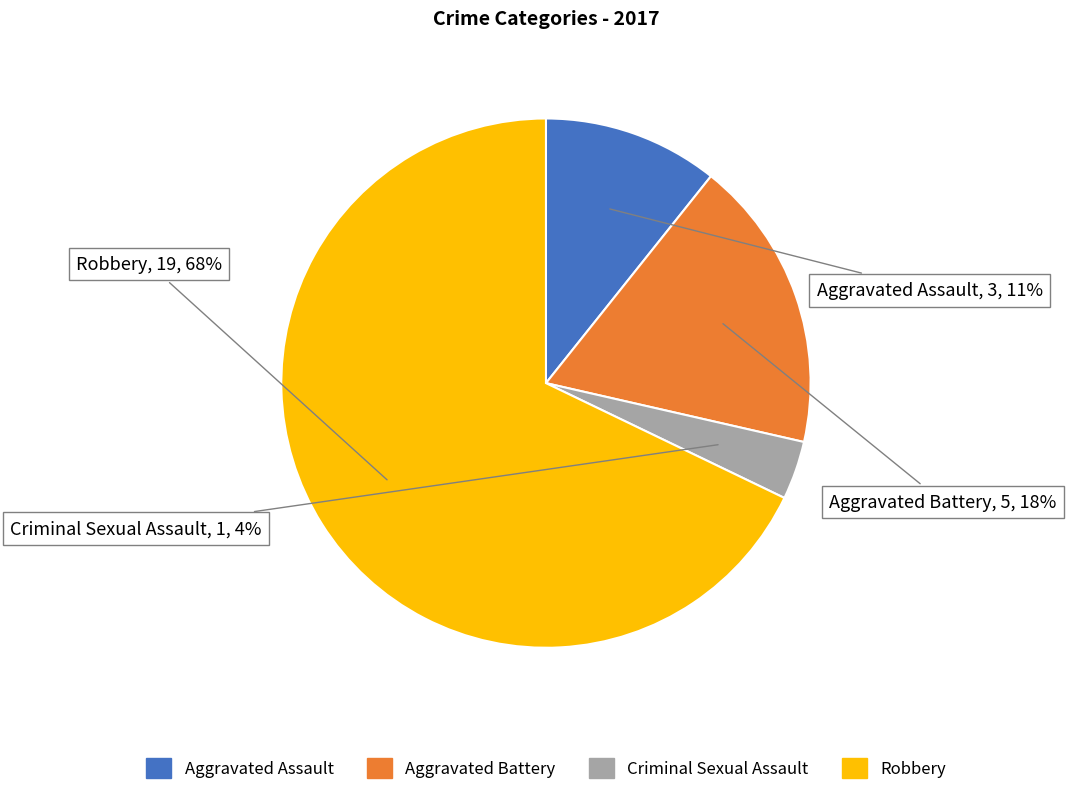

Which category has the biggest portion of the pie?

Robbery